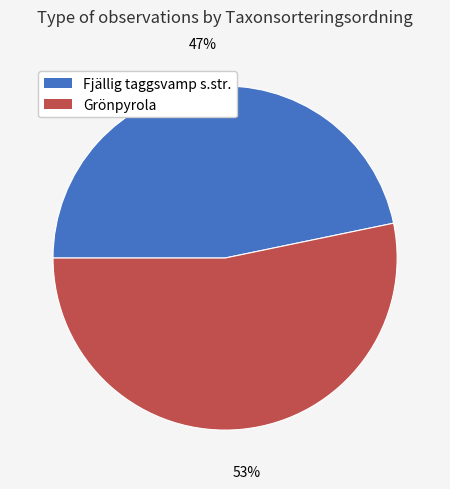

What is the ratio of the value at Grönpyrola to the value at Fjällig taggsvamp s.str.?

1.1